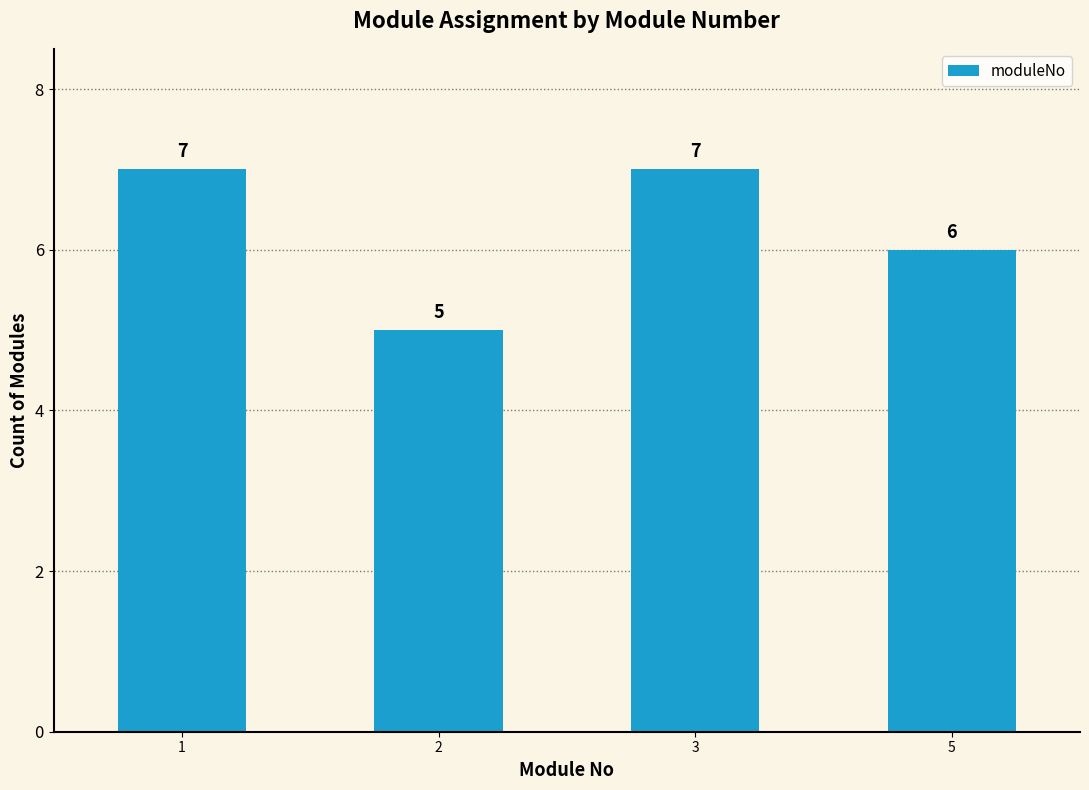

Between 3 and 2, which is larger?

3